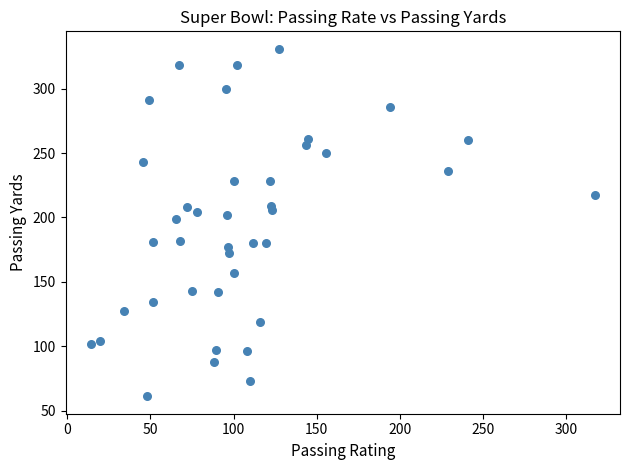

What Y value in the scatter plot is closest to 196?

199